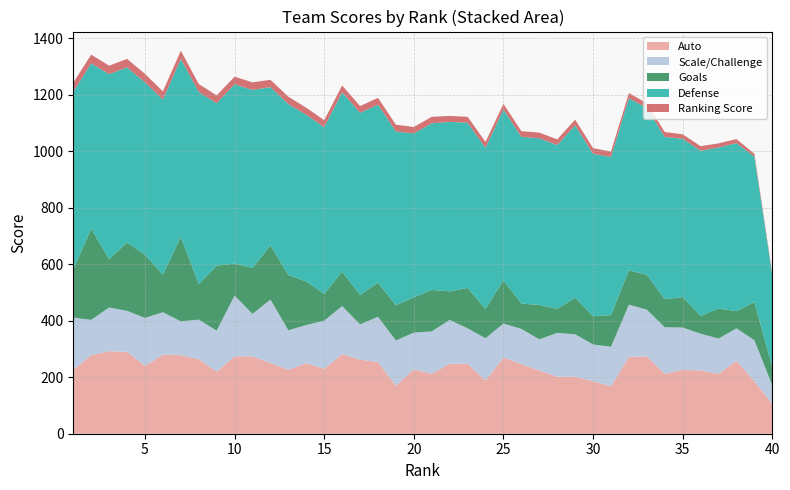

Reading left to right, what are all the values shown in this chart?

Auto: 226	278	292	290	240	280	278	264	220	274	274	250	226	250	230	282	262	254	170	228	212	248	248	188	270	246	224	202	202	186	168	272	274	212	226	224	212	258	186	106
Scale/Challenge: 185	125	155	145	170	150	120	140	145	215	150	225	140	135	170	170	125	160	160	130	150	155	125	150	120	125	110	155	150	130	140	185	165	165	150	130	125	115	145	65
Goals: 170	323	171	242	224	133	299	126	230	113	163	192	196	154	95	122	104	121	125	125	147	101	143	104	153	90	122	85	130	100	112	121	124	99	108	63	106	61	135	65
Defense: 630	585	655	620	610	620	630	680	575	635	630	560	605	590	590	635	645	630	615	580	590	600	585	570	605	590	590	580	610	575	560	610	590	575	560	585	570	595	515	325
Ranking Score: 32	31	30	30	30	29	29	28	28	27	27	26	26	25	25	24	24	24	24	23	23	21	21	21	20	20	20	20	20	20	19	18	17	17	16	16	15	14	10	6